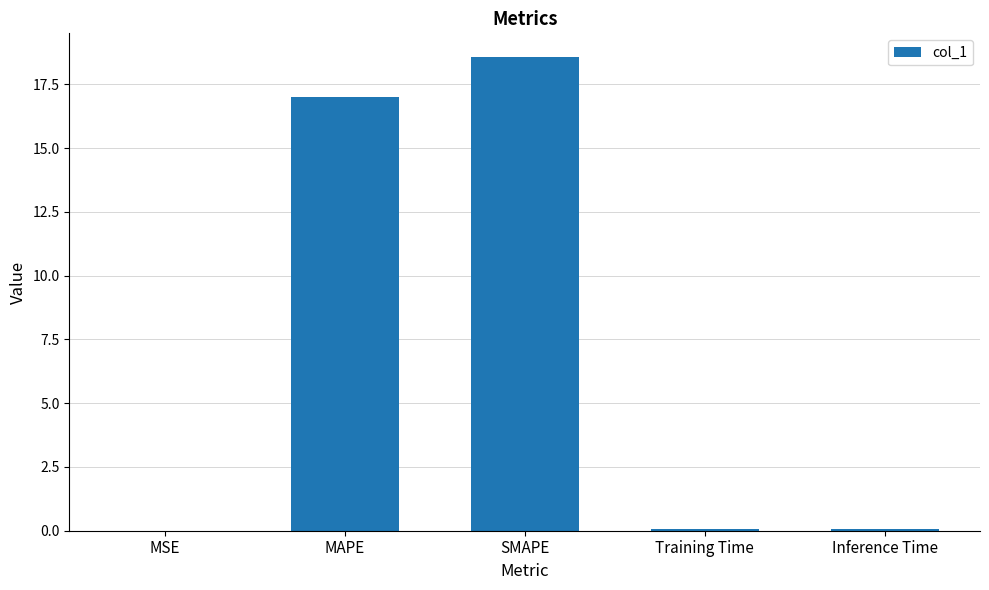

What value does the data have at MAPE?

17.0